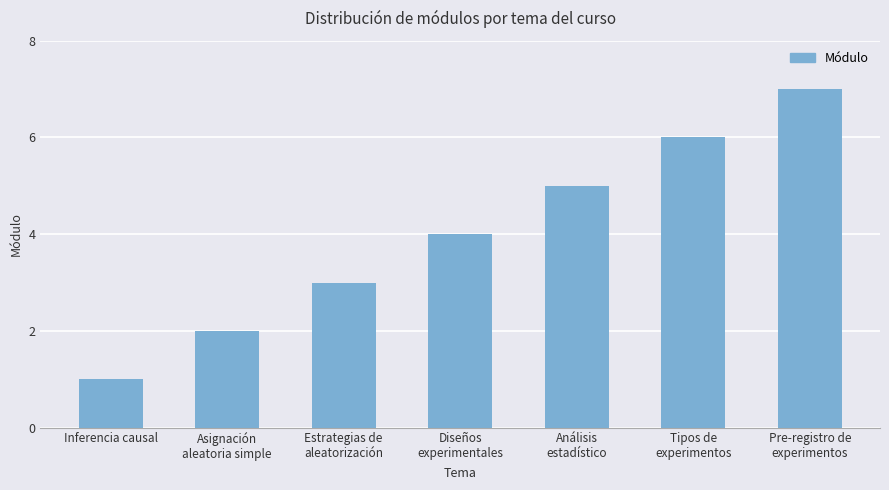

At which label is the value closest to 4?

Diseños
experimentales